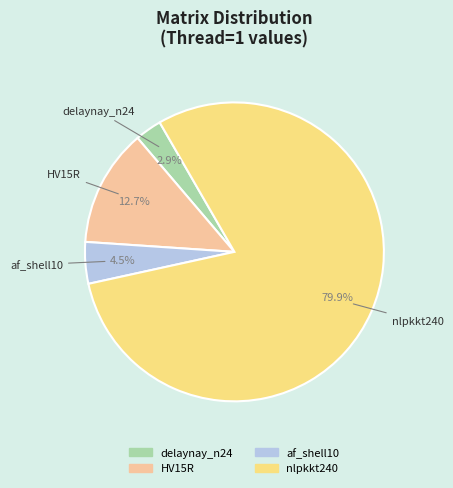

What percentage is the HV15R slice, to the nearest percent?

13%